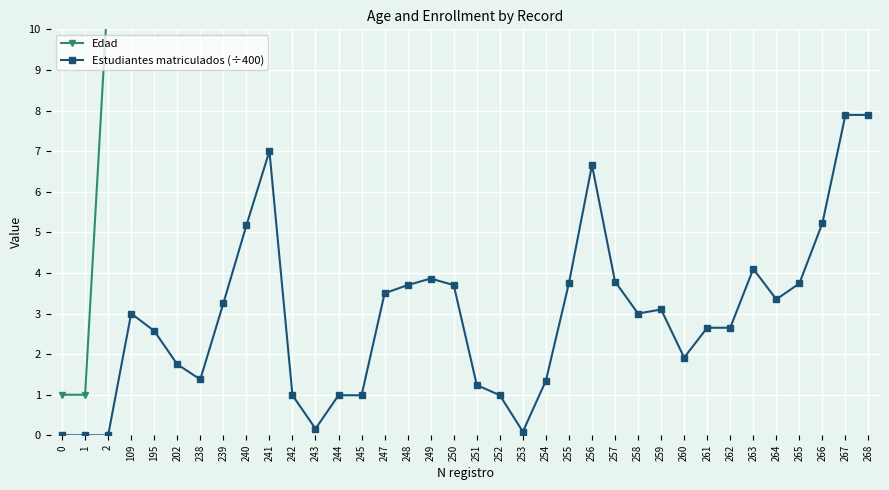

The value of Estudiantes matriculados (÷400) at 248 is 2.4. True or false?

False